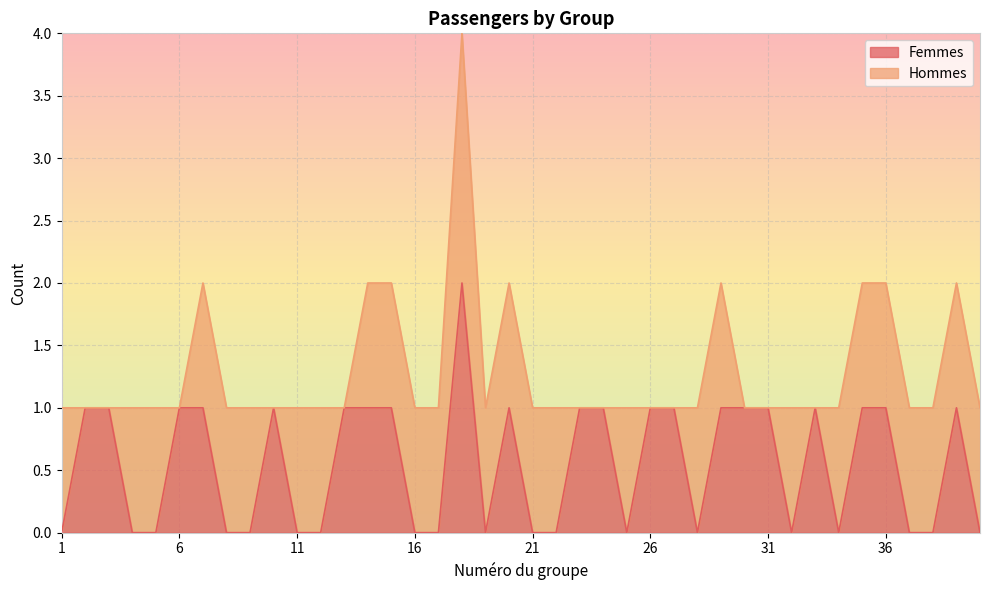

What is the value of the 7th point from the left?

1